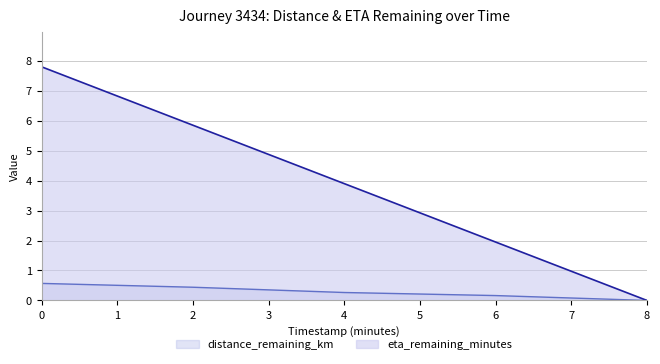

Reading right to left, what are all the values shown in this chart?

distance_remaining_km: 0.0	0.2	0.3	0.4	0.6
eta_remaining_minutes: 0.0	1.9	3.9	5.8	7.8